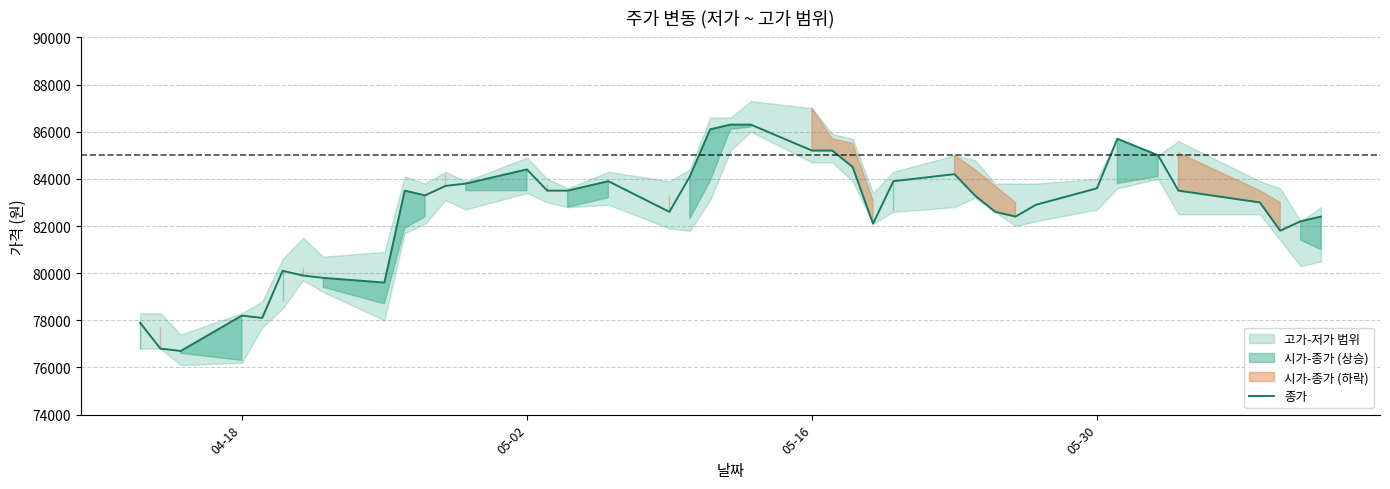

What is the maximum value shown in the chart?

86300